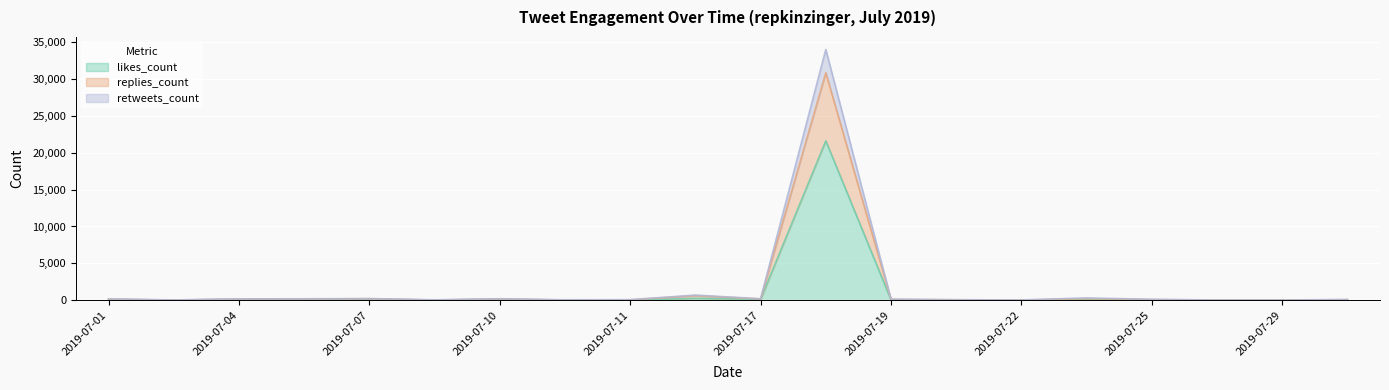

At how many categories does at least one series exceed 287?

3